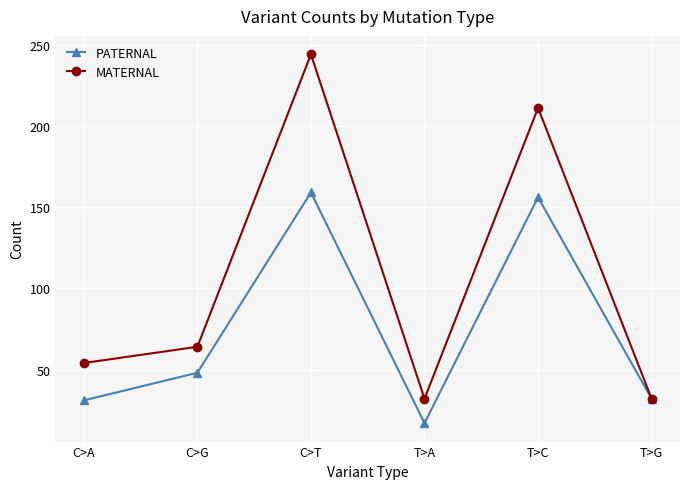

At which category does MATERNAL reach its first local peak?

C>T